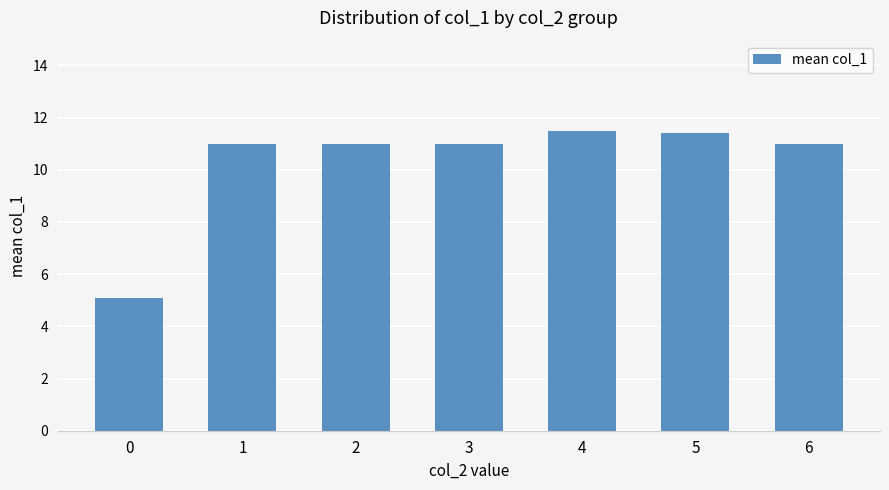

Is it true that the value at 3 is 16.4?

False